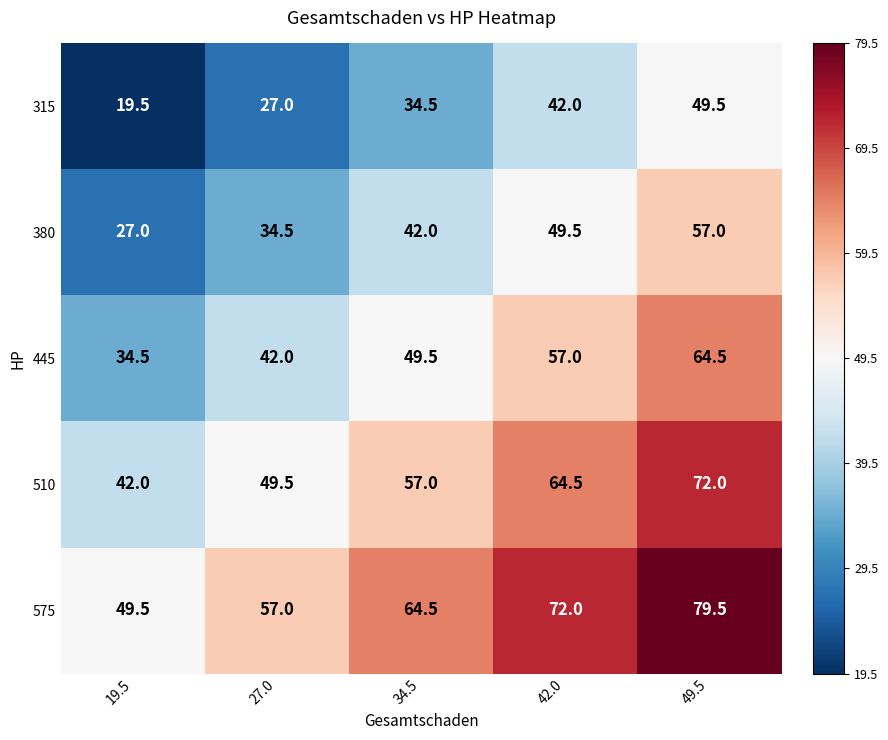

At which label does 315 first exceed 34?

34.5